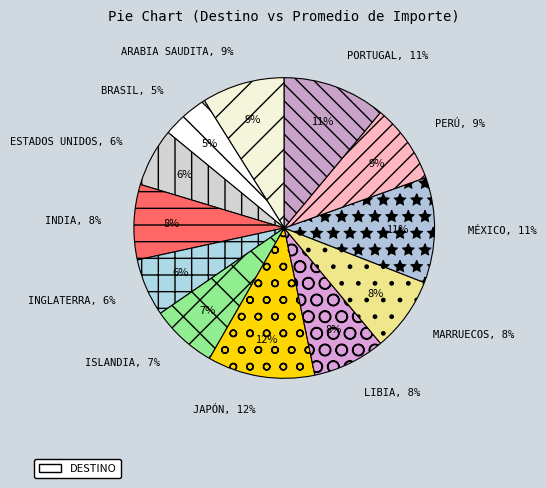

Rank the categories by value from highest to lowest.

Japón, México, Portugal, Arabia Saudita, Perú, India, Marruecos, Libia, Islandia, Estados Unidos, Inglaterra, Brasil